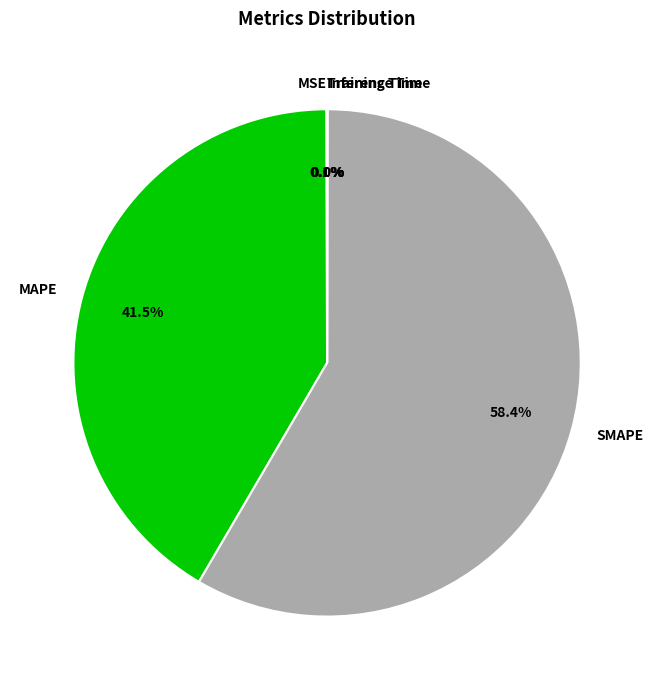

Which slice represents more than half of the pie?

SMAPE